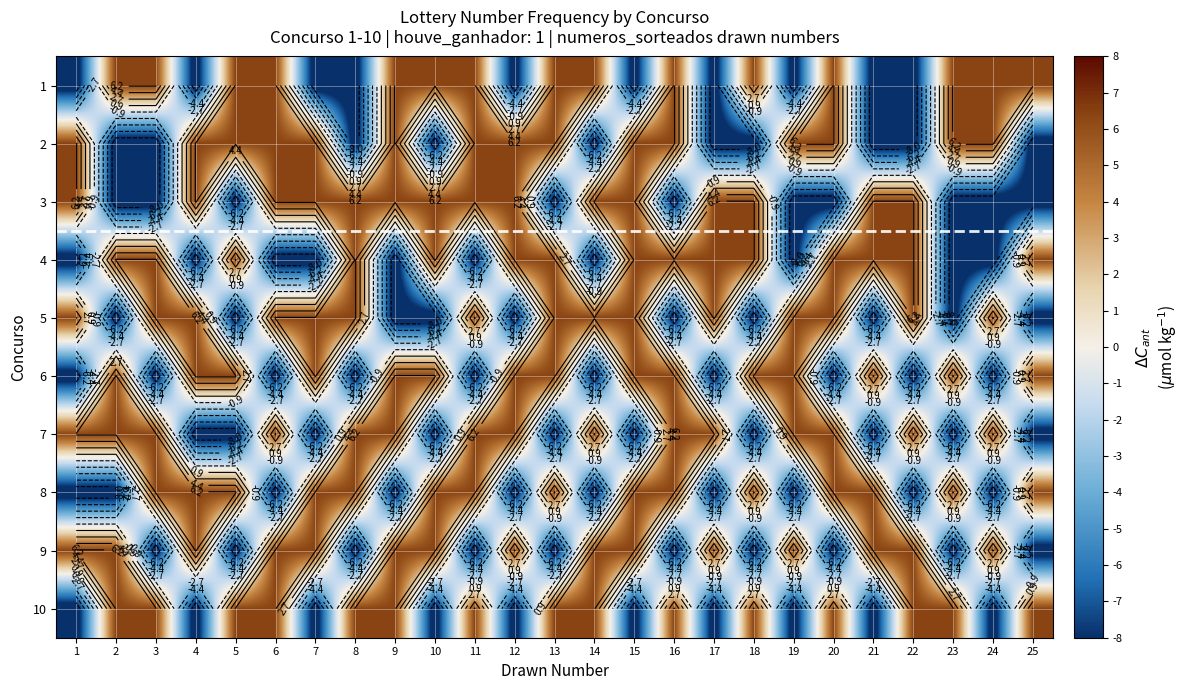

How many positive values does the 2 series have?

15